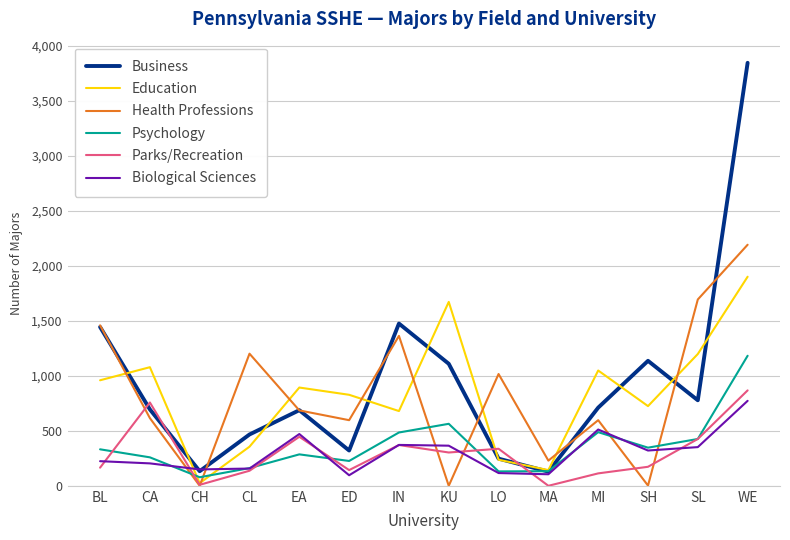

At which category is the sum across all series the highest?

WE